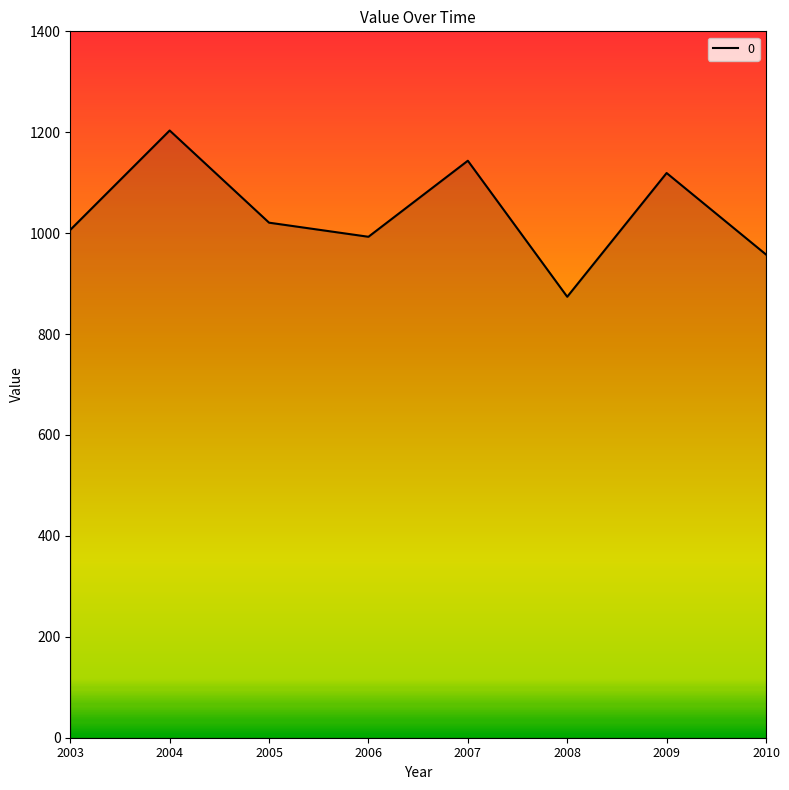

What is the smallest value displayed?

873.9